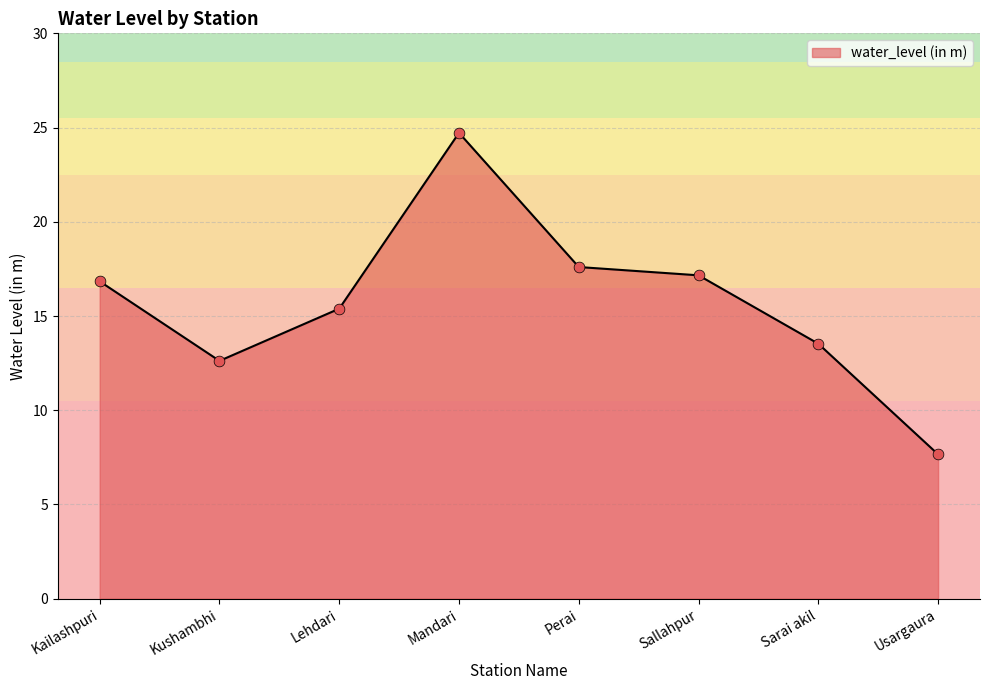

What is the ratio of the value at Usargaura to the value at Sallahpur?

0.4